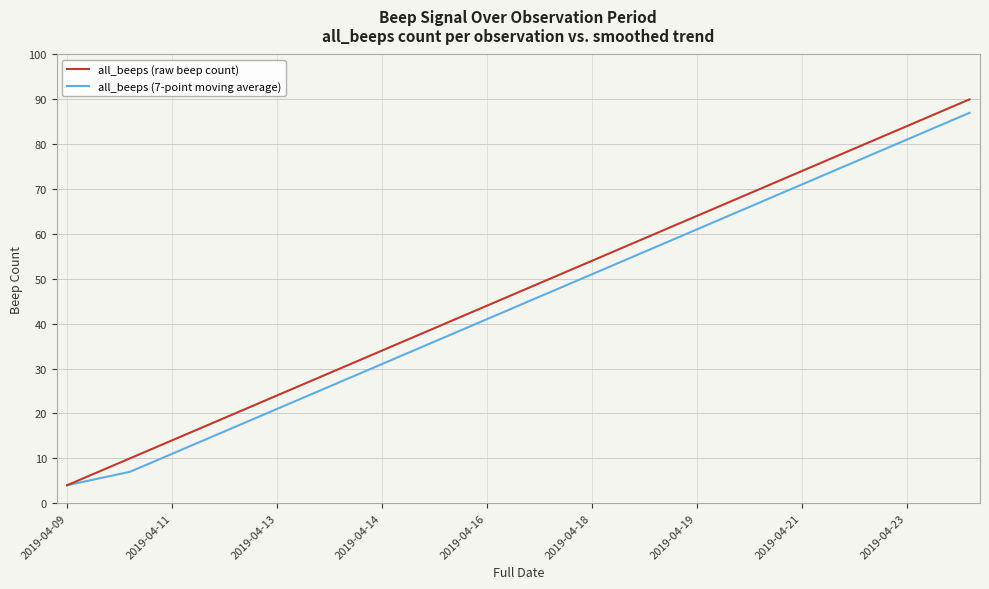

How many lines are shown in the chart?

2